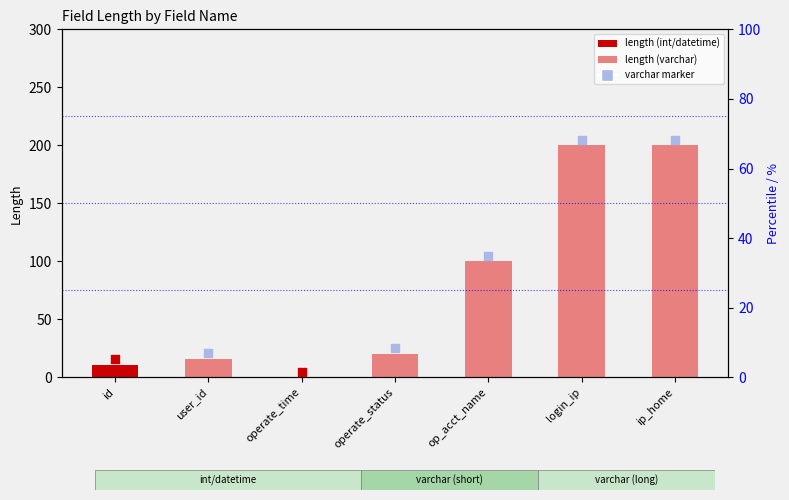

Between operate_time and op_acct_name, which is larger?

op_acct_name